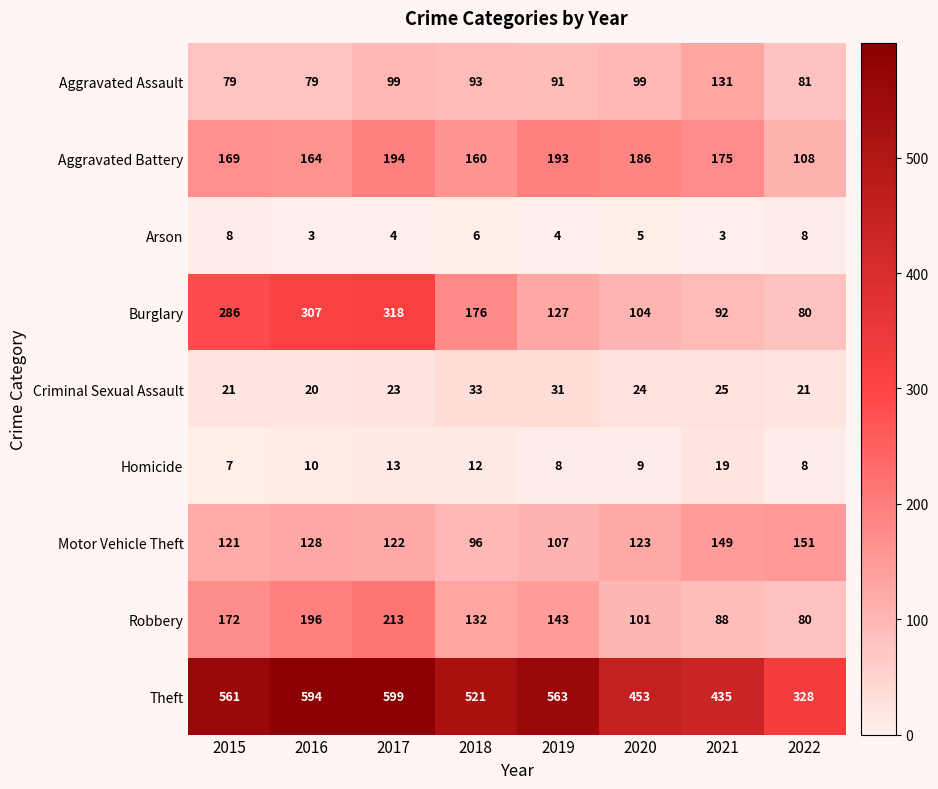

What is the maximum value for Homicide?

19